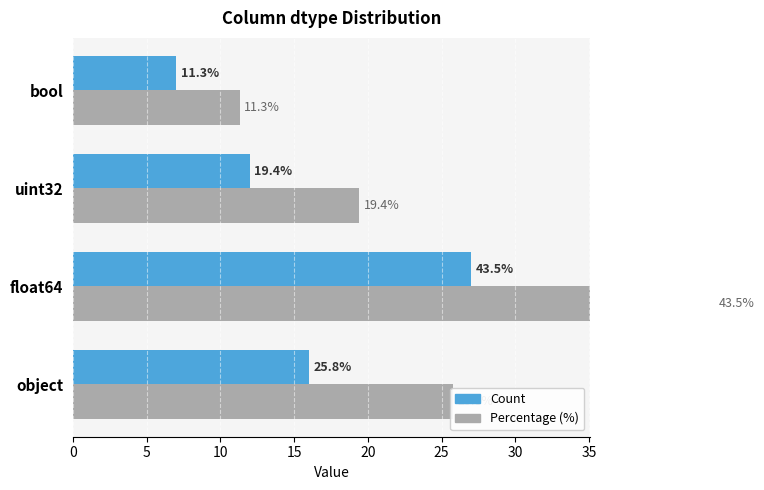

How many data points in Percentage (%) are less than 25?

2